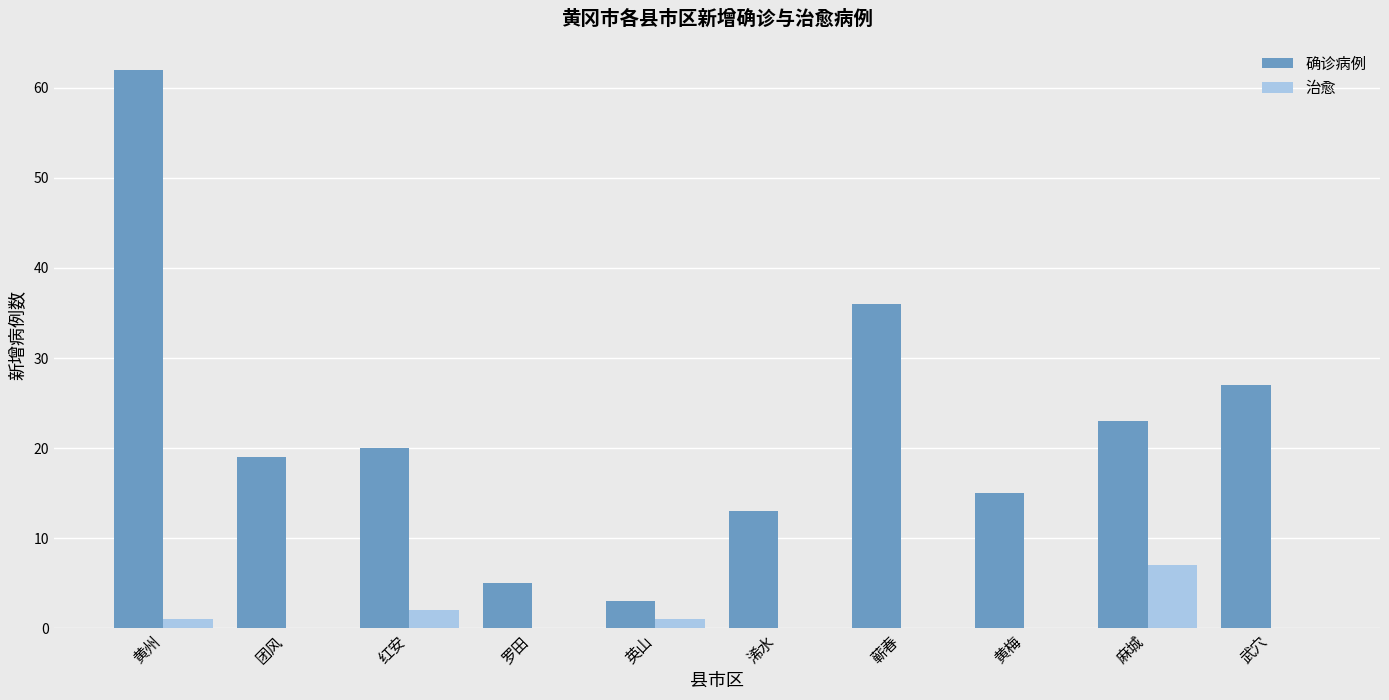

Which series changed the most between 红安 and 蕲春?

确诊病例